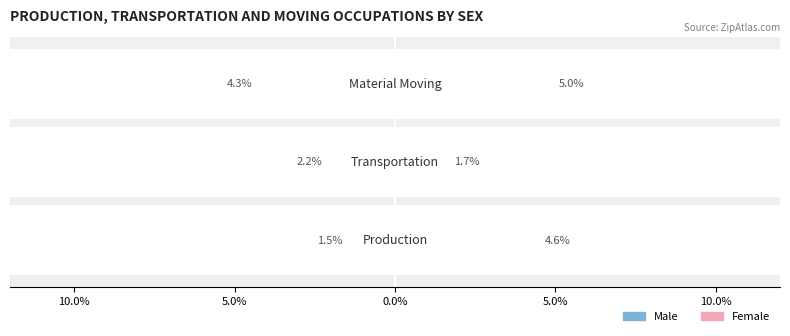

The Male series shows -0.0 at 5.0%. True or false?

False